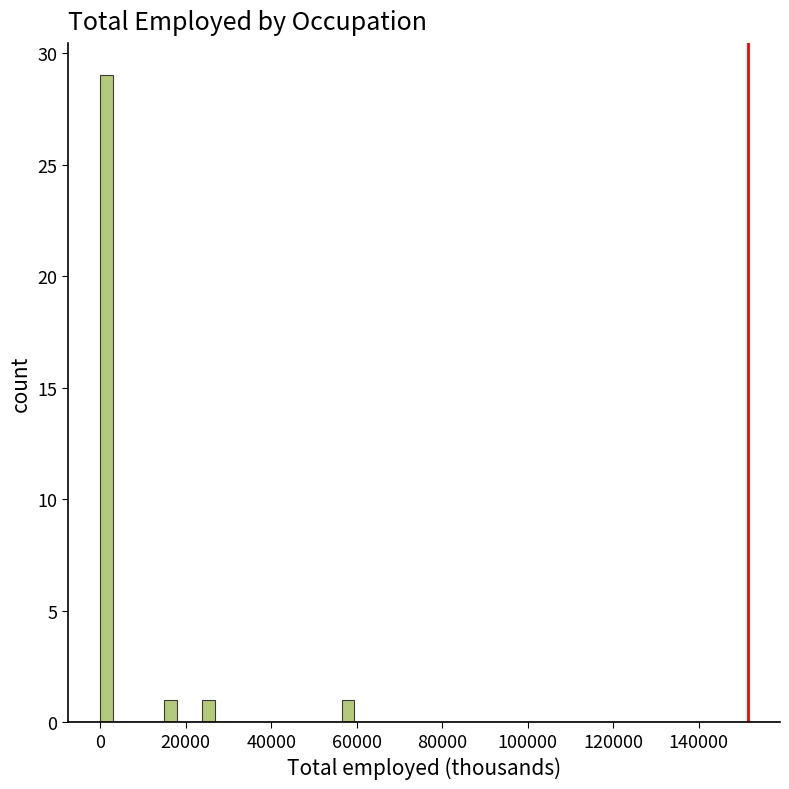

Around what value on the x-axis is the tallest bar? Give the approximate position of its centre, as read against the axis.

2000